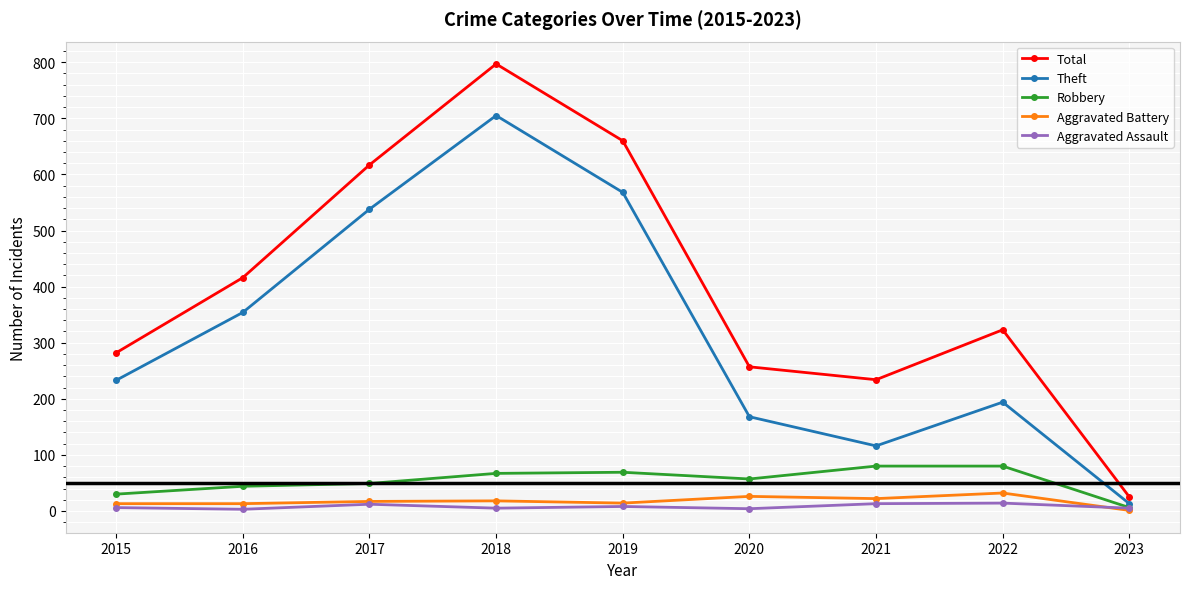

True or false: Robbery and Total cross at least once.

False